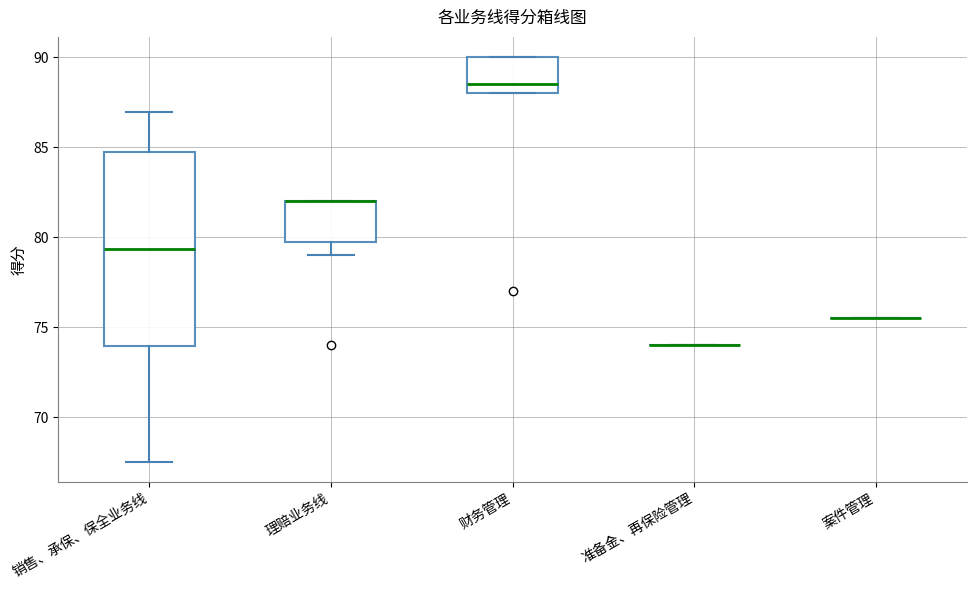

Reading left to right, transcribe this box plot: for each box, give where its median line is, the range the box spans, and where its two whiskers end, as read against the y-axis. The values are not printed on the chart, so give them approximately, as read against the axis.

销售、承保、保全业务线: median 79.5, box 74.0 to 85.0, whiskers 67.5 to 87.0
理赔业务线: median 82.0 (drawn on the box's upper edge), box 80.0 to 82.0, whiskers 79.0 to 82.0
财务管理: median 88.5, box 88.0 to 90.0, whiskers 88.0 to 90.0
准备金、再保险管理: box collapsed to a line at 74.0, whiskers 74.0 to 74.0
案件管理: box collapsed to a line at 75.5, whiskers 75.5 to 75.5